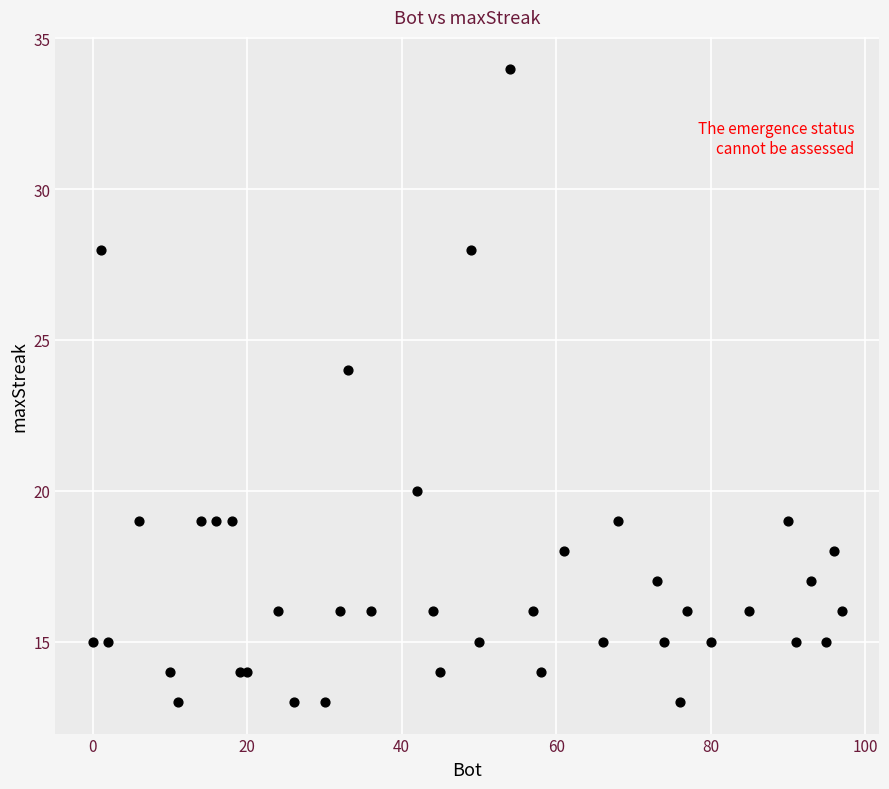

What Y value in the scatter plot is closest to 23?

24